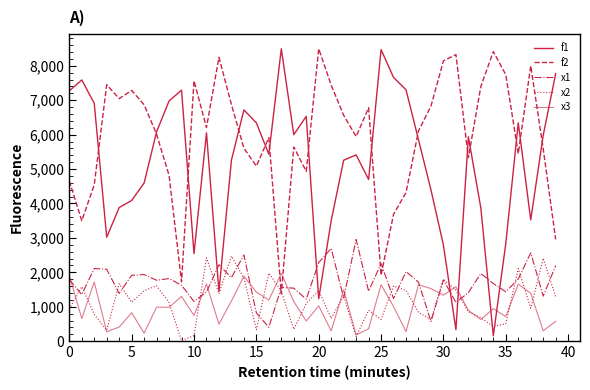

True or false: x3 and f2 intersect in this chart.

True